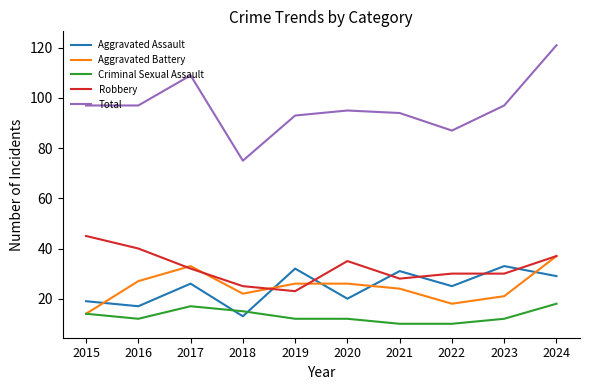

How many lines are shown in the chart?

5